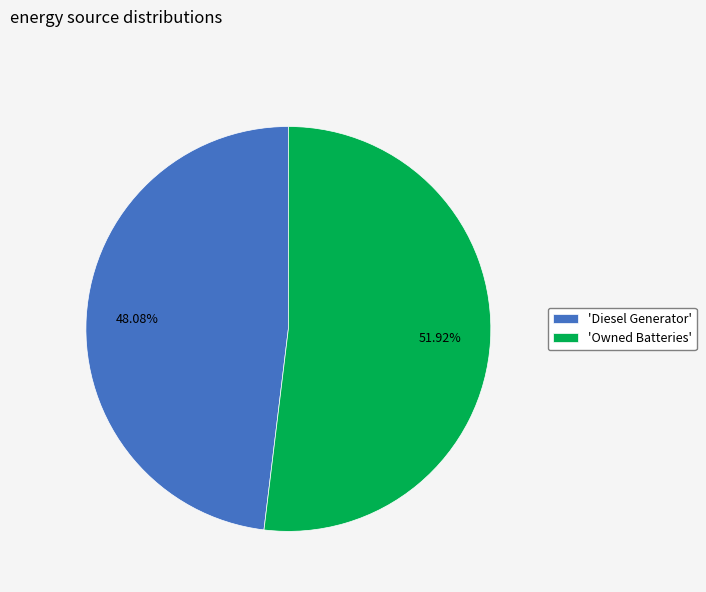

Combined, do 'Diesel Generator' and 'Owned Batteries' account for over 50%?

Yes